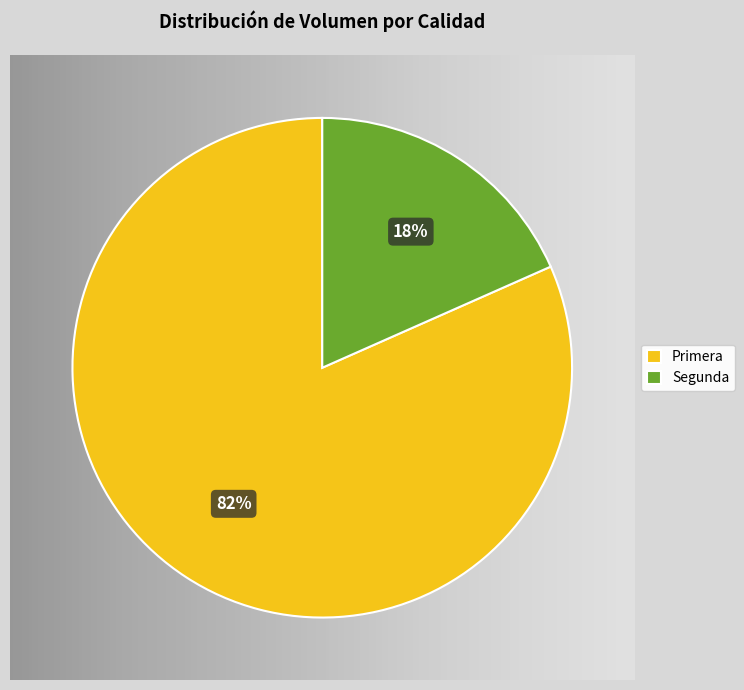

Which category has the biggest portion of the pie?

Primera